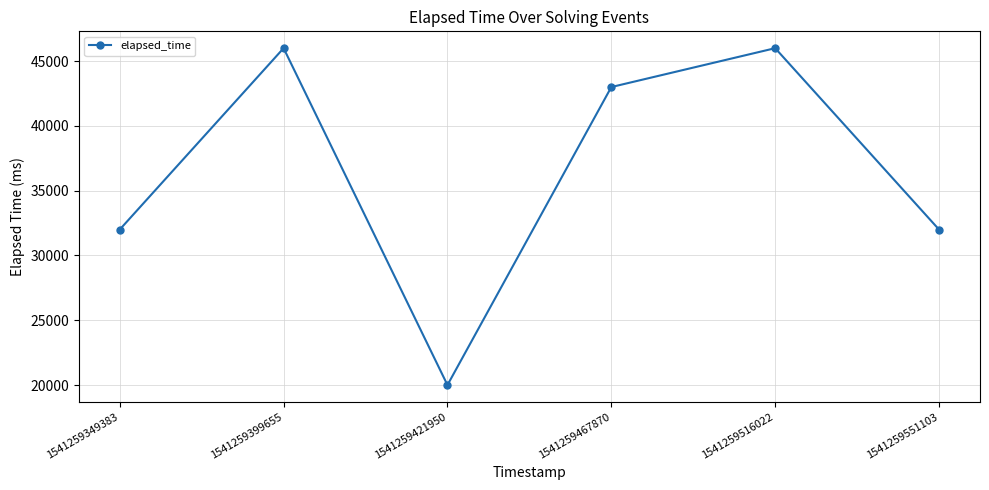

True or false: the data shows 43000 at 1541259467870.

True